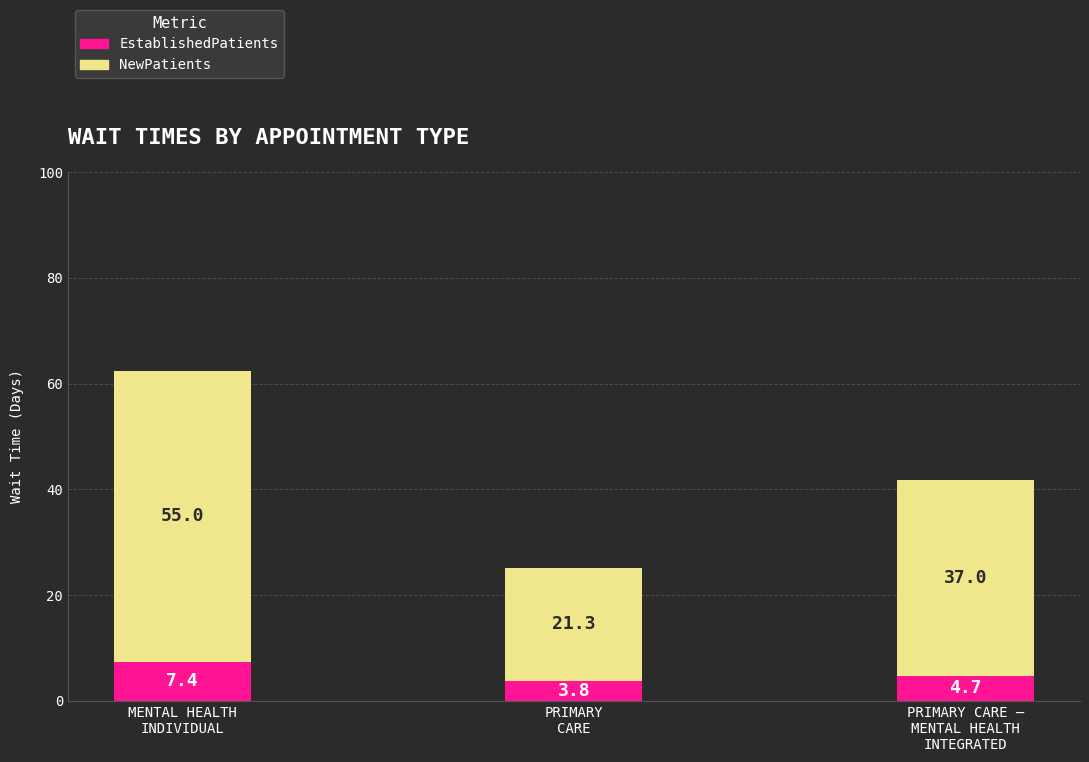

What is the average value of the EstablishedPatients series?

5.3